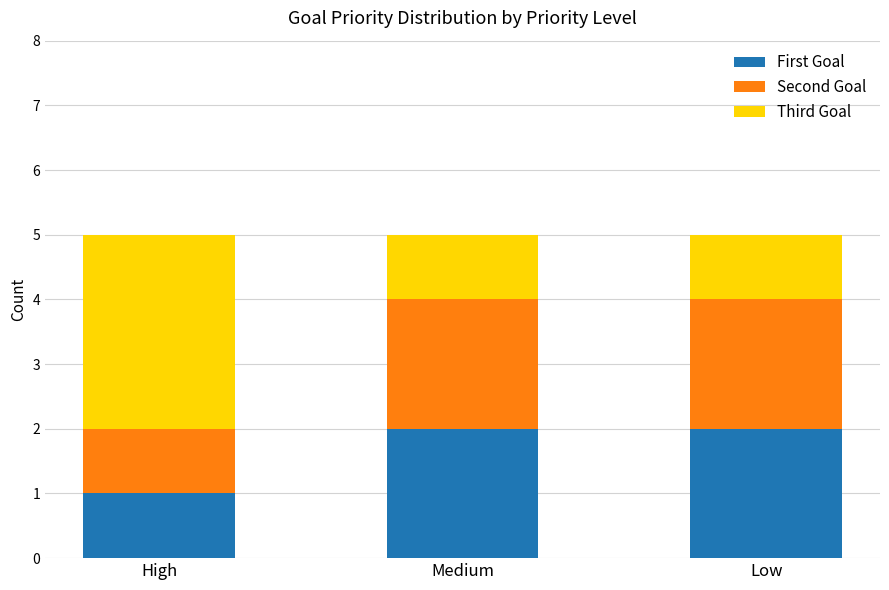

What is the total value across all series at Medium?

5